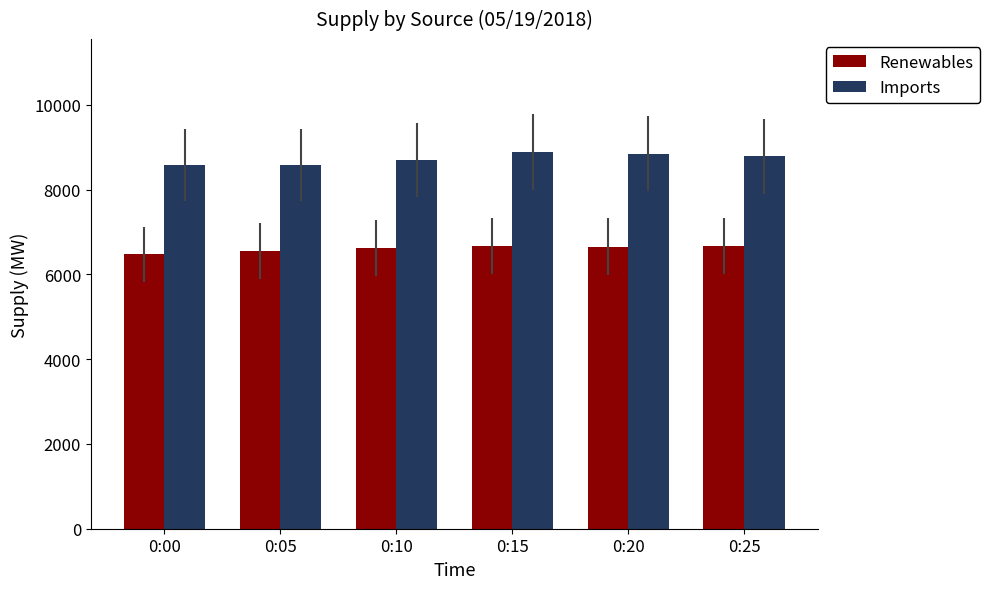

At which label does Renewables first exceed 6657?

0:15